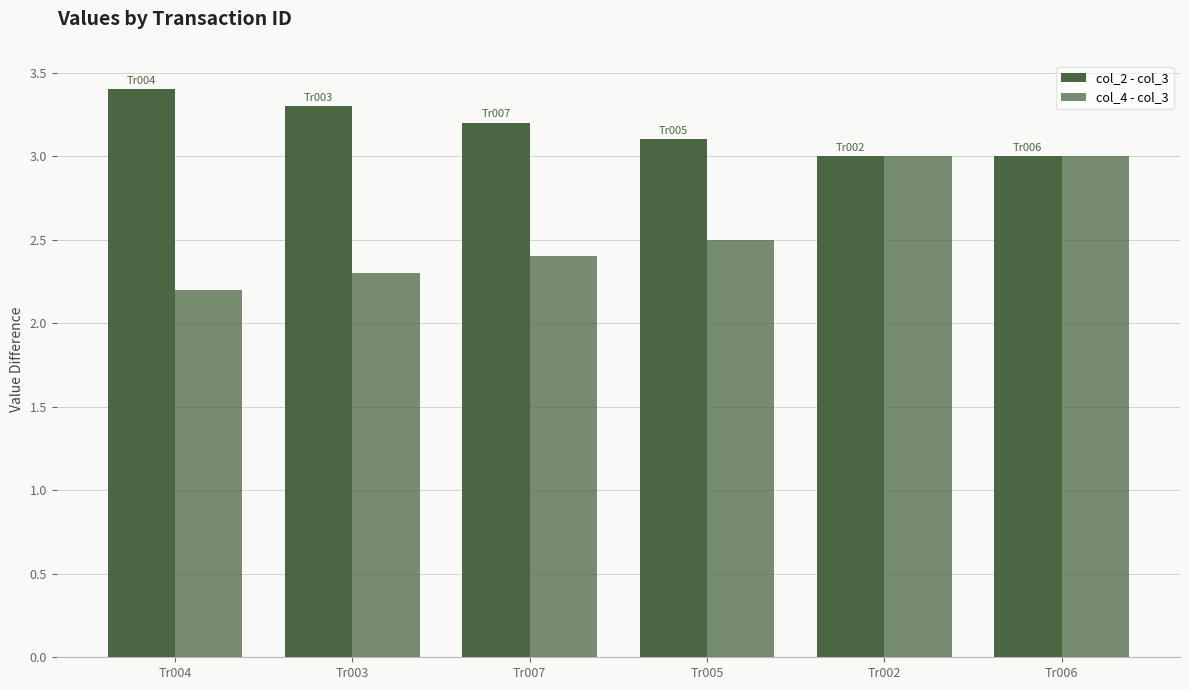

What is the value of the col_4 - col_3 bar at the 6th from the left?

3.0